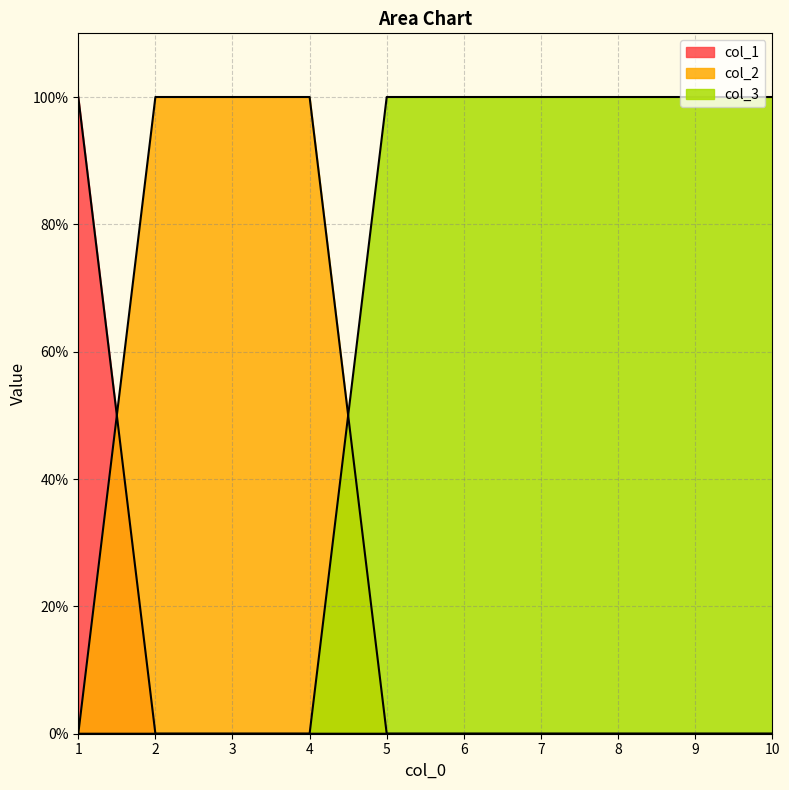

Where is col_1 nearest to the value 0?

2